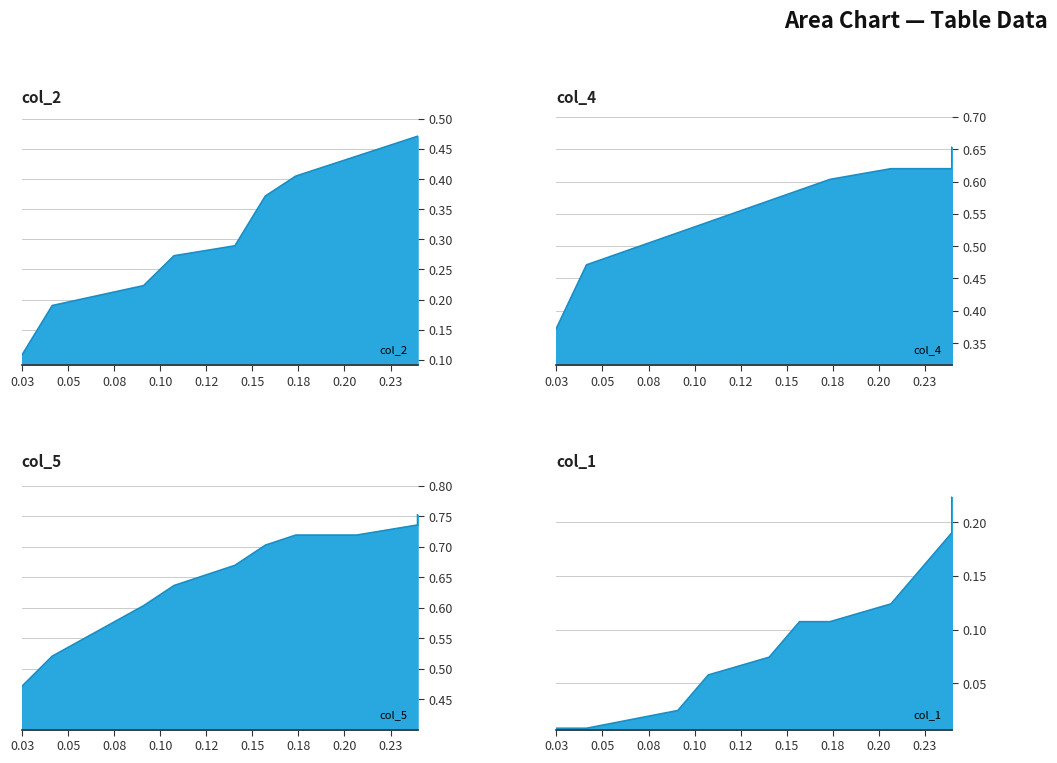

Reading left to right, transcribe all the data shown in this chart.

col_2: 0.1	0.2	0.2	0.3	0.3	0.4	0.4	0.4	0.5	0.5
col_4: 0.4	0.5	0.5	0.5	0.6	0.6	0.6	0.6	0.6	0.7
col_5: 0.5	0.5	0.6	0.6	0.7	0.7	0.7	0.7	0.7	0.8
col_1: 0.0	0.0	0.0	0.1	0.1	0.1	0.1	0.1	0.2	0.2